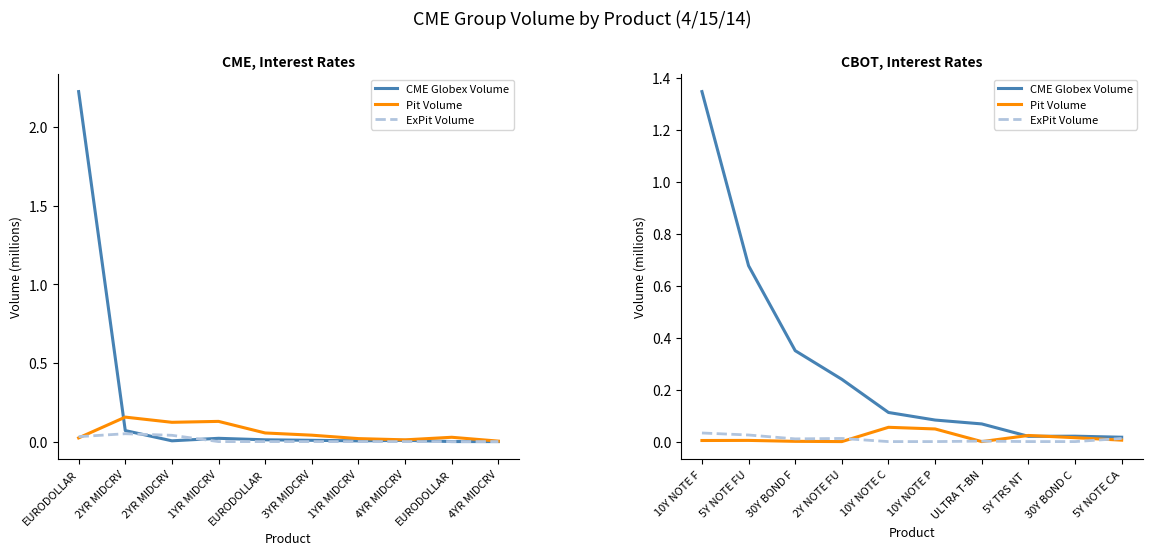

True or false: CME Globex Volume and Pit Volume cross at least once.

True